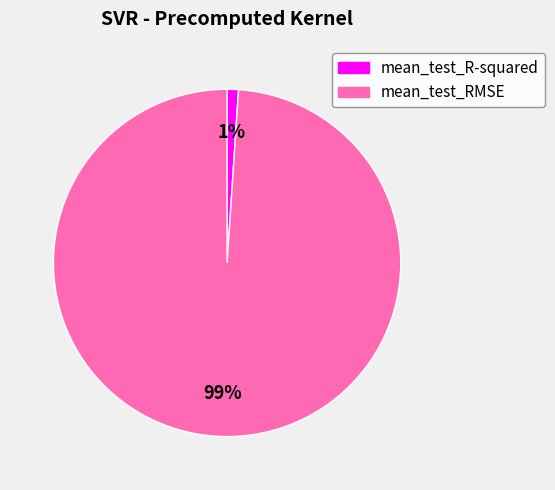

How many segments does this pie chart have?

2